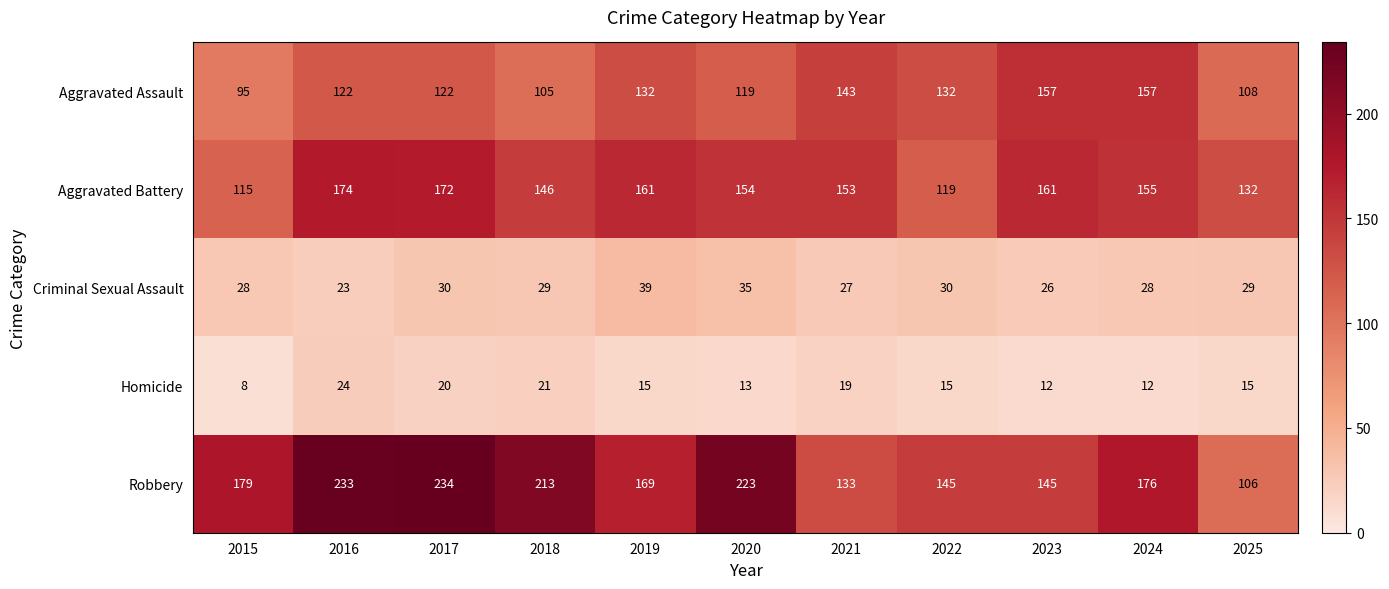

What is the minimum value shown in the chart?

8